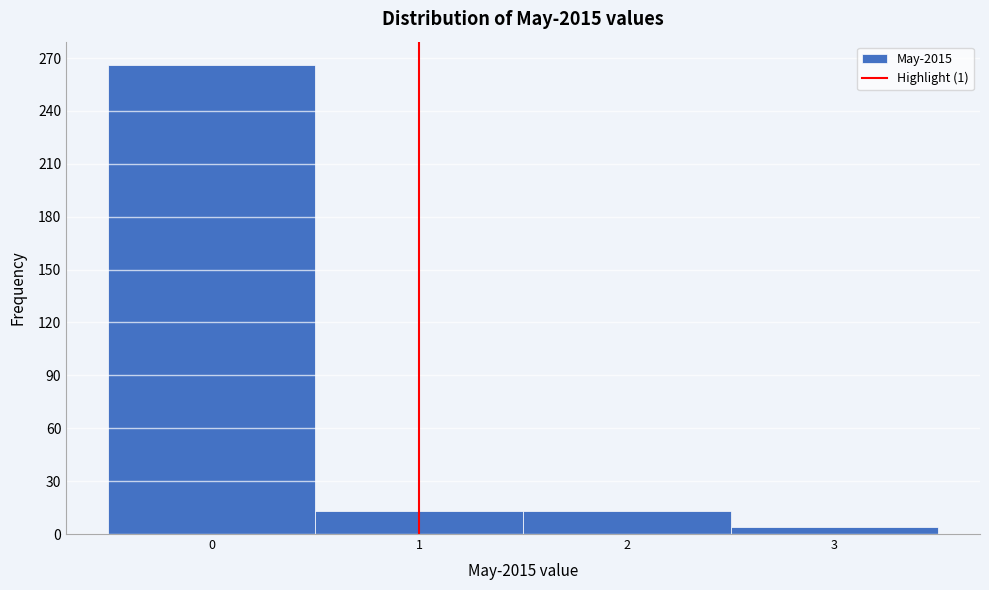

Reading left to right, transcribe this chart: for each bar, give the range it covers on the x-axis and its height. The values are not printed on the chart, so give them approximately, as read against the axis.

-0.5 to 0.5: 265
0.5 to 1.5: 15
1.5 to 2.5: 15
2.5 to 3.5: under 5